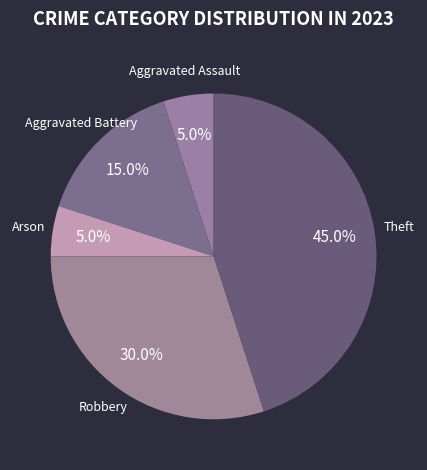

Is there a majority slice in this chart?

No